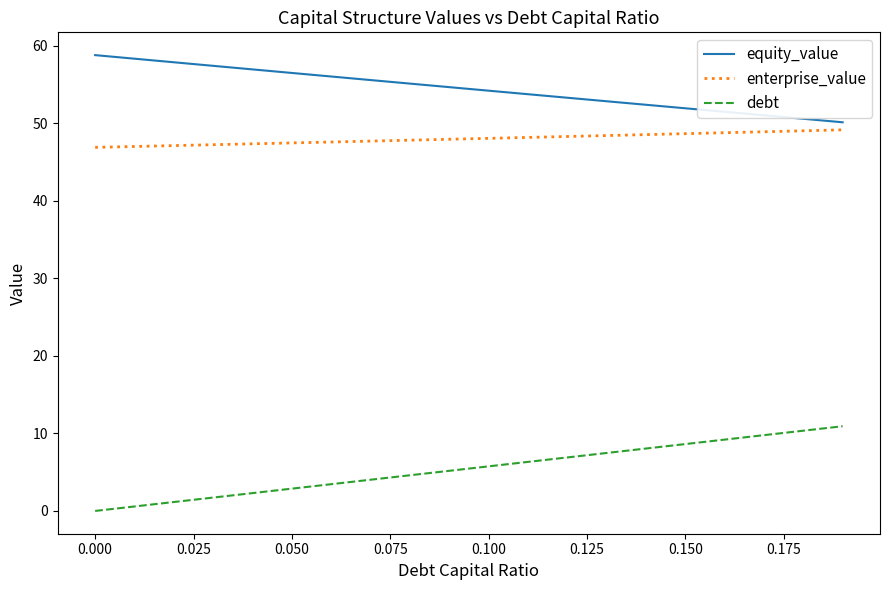

True or false: debt and equity_value intersect in this chart.

False